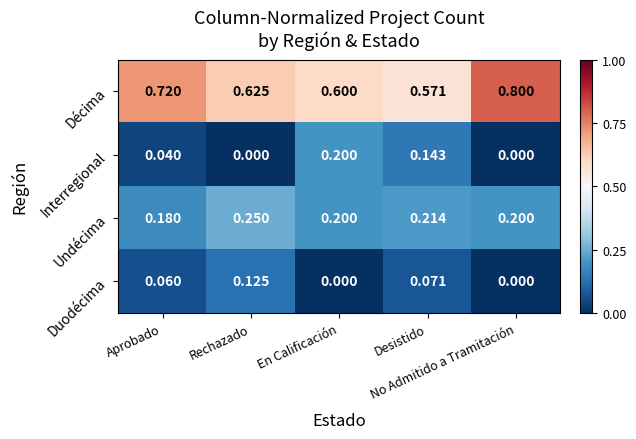

Which series has the largest total across all categories?

Décima